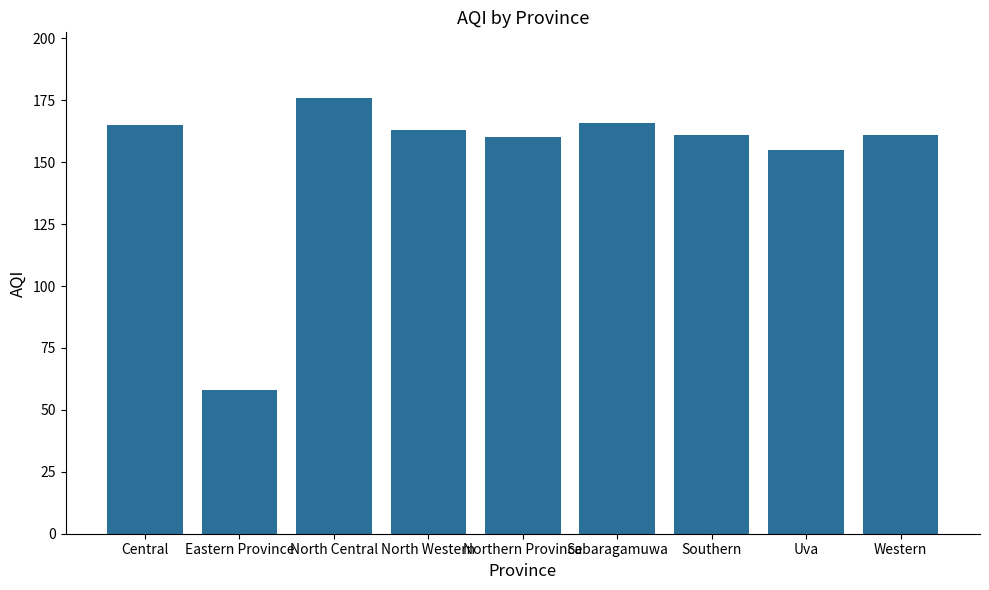

The value at Southern is 161. True or false?

True